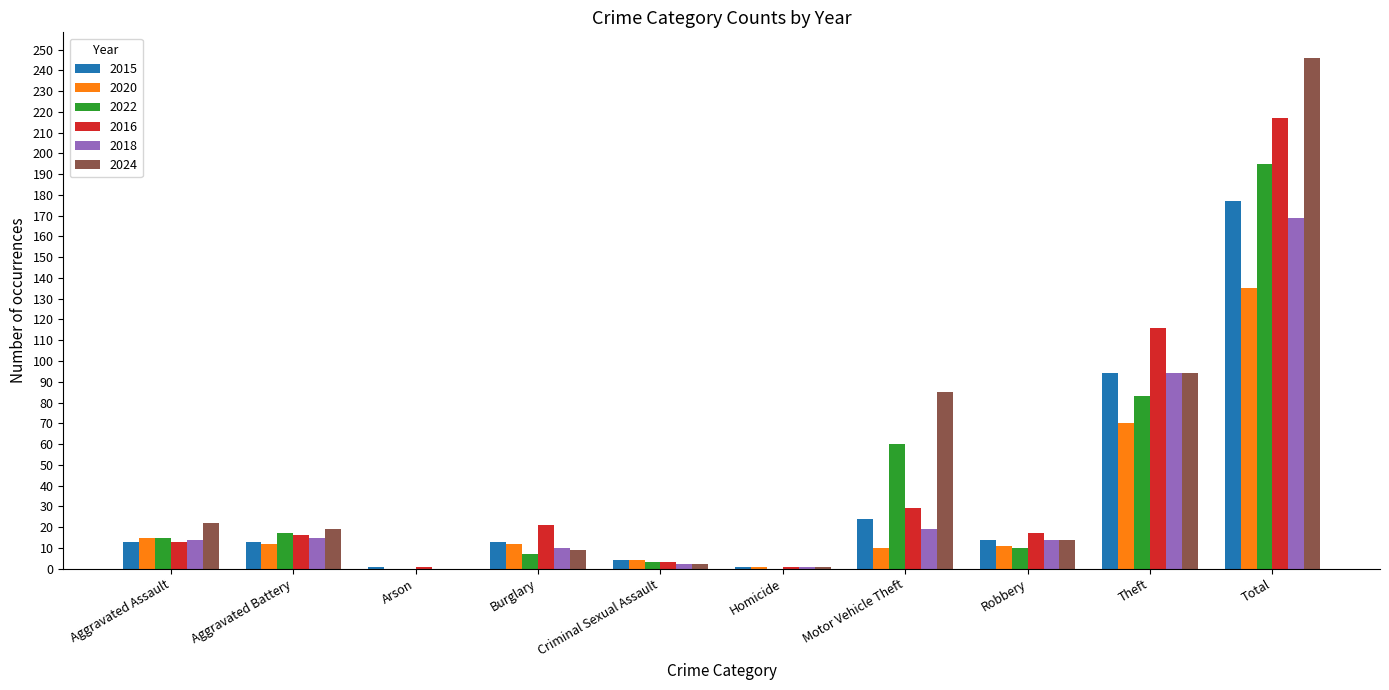

Does the chart contain stacked bars?

No